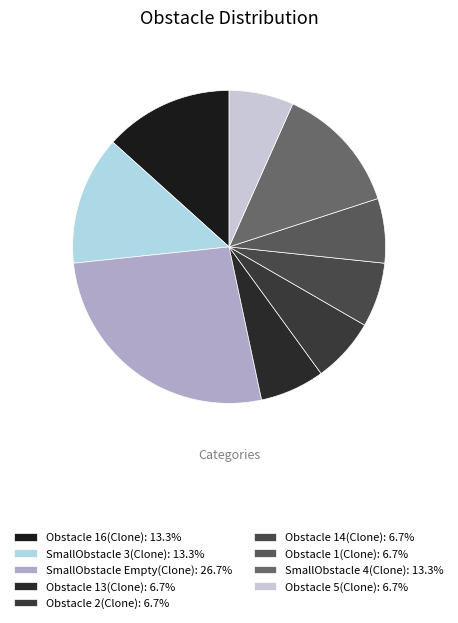

Count the number of slices in the pie.

9